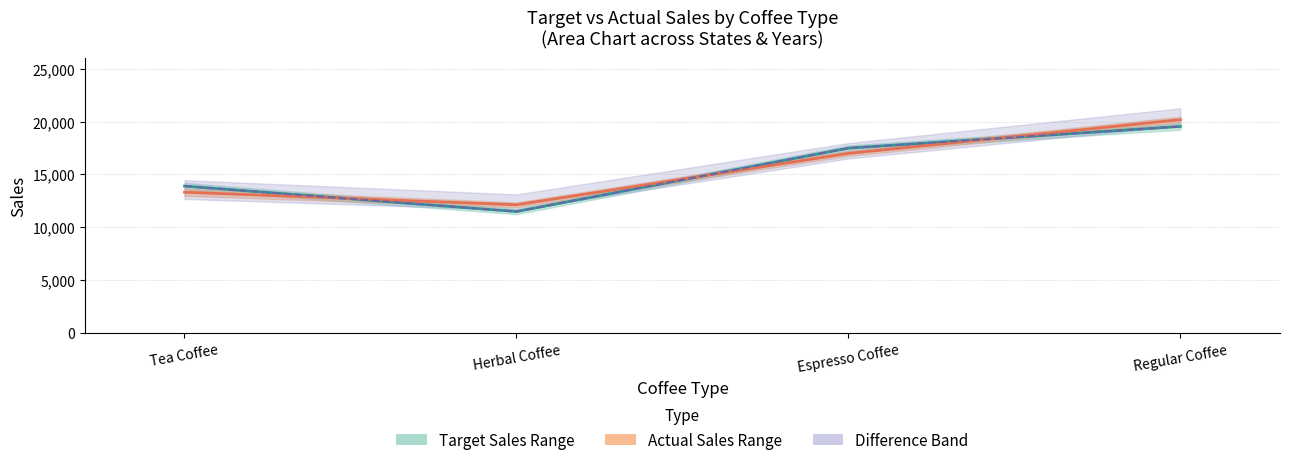

Where do Actual Sales (mean) and Target Sales (mean) first cross each other?

Tea Coffee and Herbal Coffee